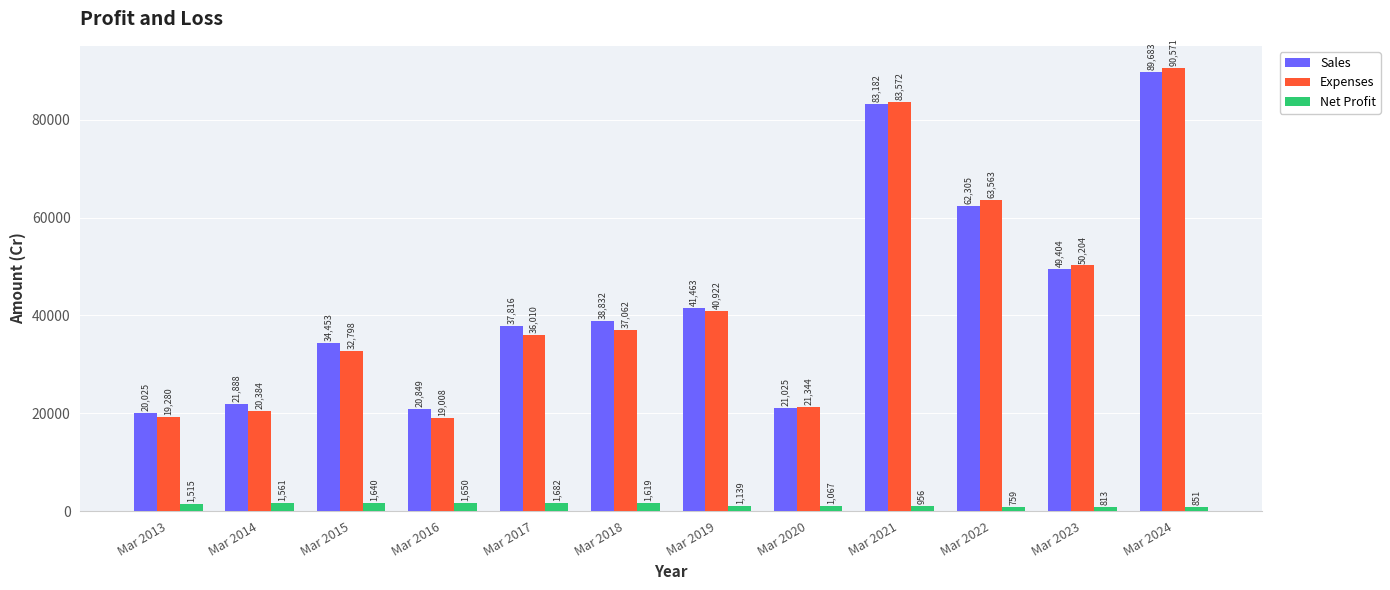

What is the difference between the highest and lowest values at Mar 2022?

62804